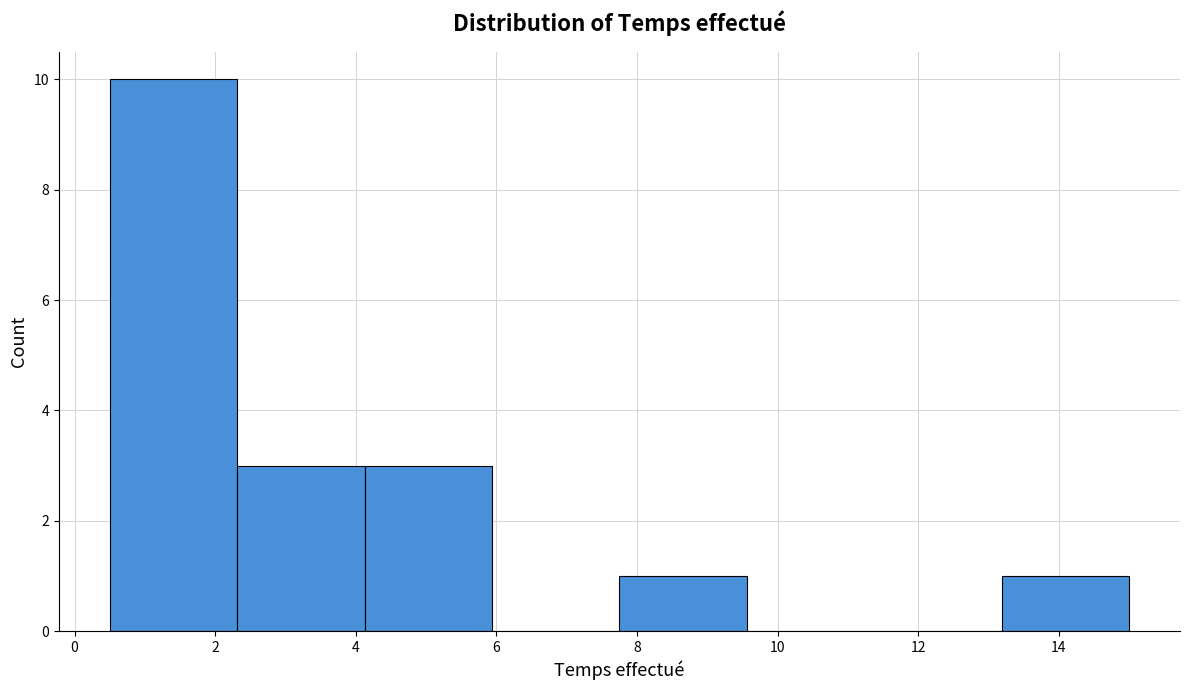

Reading left to right, transcribe this chart: for each bar, give the range it covers on the x-axis and its height. Neither the bar edges nor the heights are printed on the chart, so give them approximately, as read against the axes.

0.6 to 2.4: 10
2.4 to 4.2: 3
4.2 to 6.0: 3
6.0 to 7.8: 0
7.8 to 9.6: 1
9.6 to 11.4: 0
11.4 to 13.2: 0
13.2 to 15.0: 1